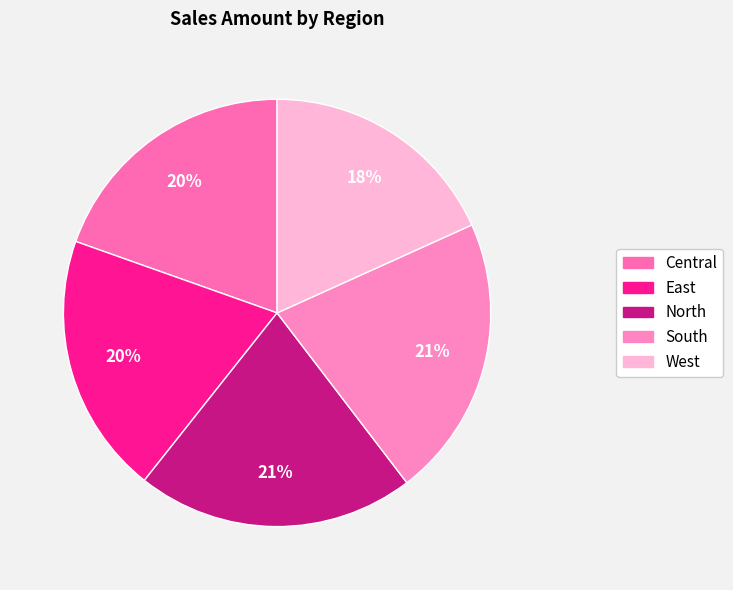

What percentage do South and West together represent?

39.6%